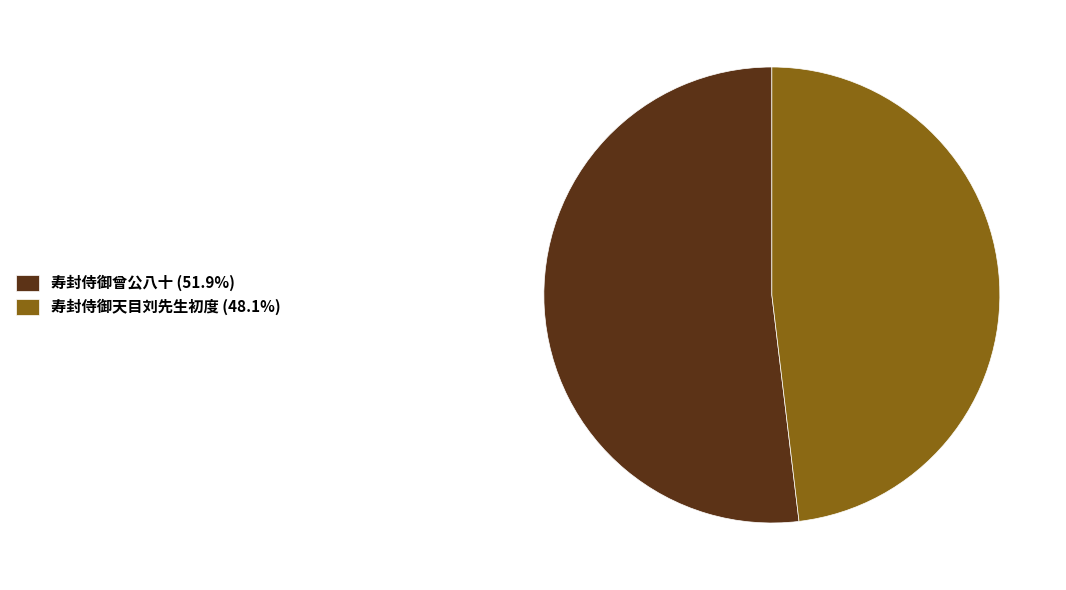

Do 寿封侍御曾公八十 (51.9%) and 寿封侍御天目刘先生初度 (48.1%) together represent more than half of the pie?

Yes